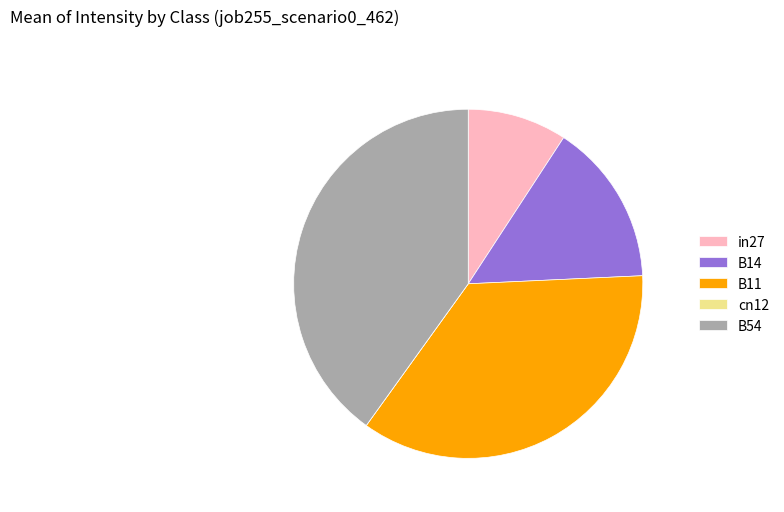

Which slice is the largest?

B54